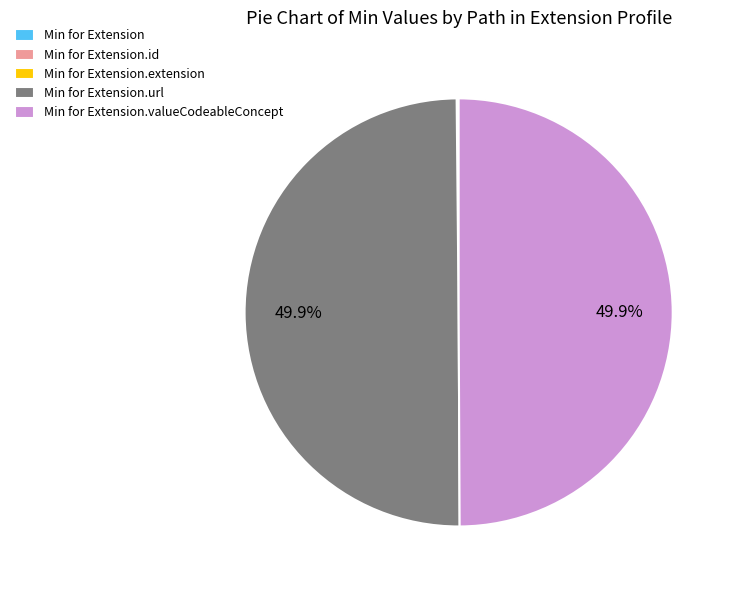

How many slices are in this pie chart?

5